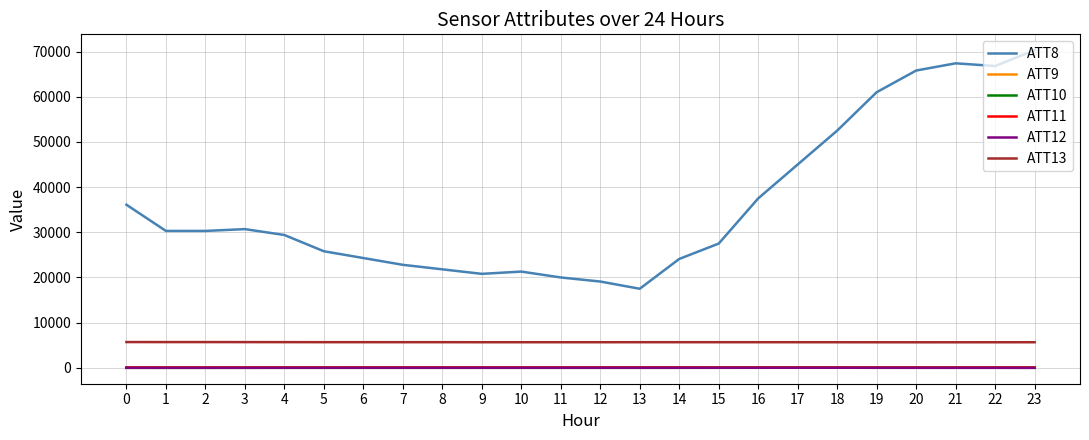

The value of ATT13 at 12 is 5666.7. True or false?

True